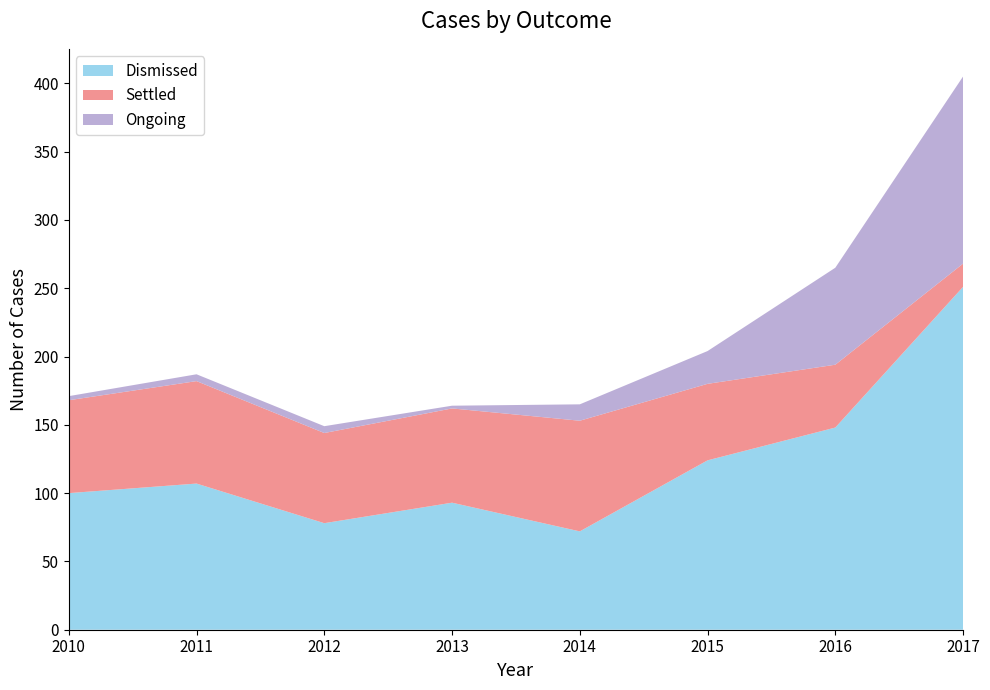

Reading left to right, transcribe all the data shown in this chart.

Dismissed: 2010=100	2011=107	2012=78	2013=93	2014=72	2015=124	2016=148	2017=251
Settled: 2010=68	2011=75	2012=66	2013=69	2014=81	2015=56	2016=46	2017=17
Ongoing: 2010=3	2011=5	2012=5	2013=2	2014=12	2015=24	2016=71	2017=137